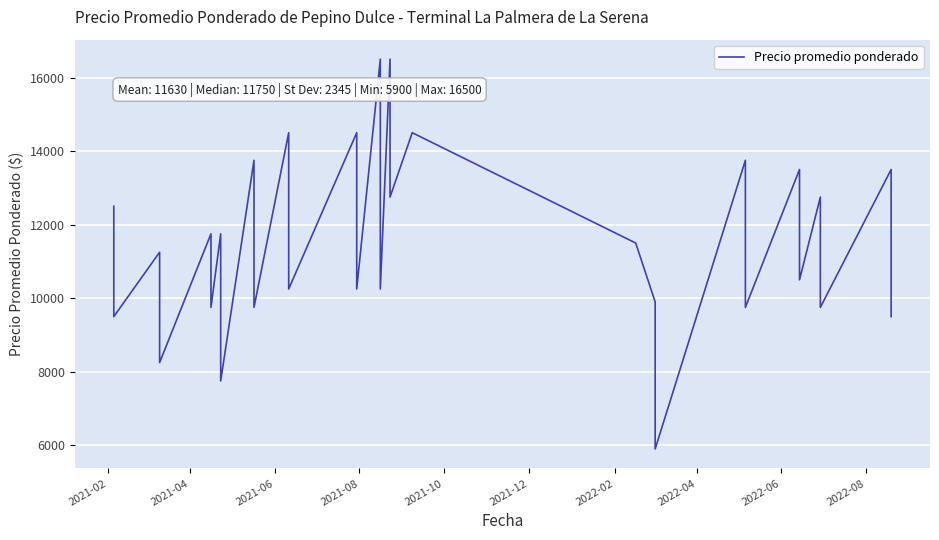

At which label does the data first exceed 11750?

2021-02